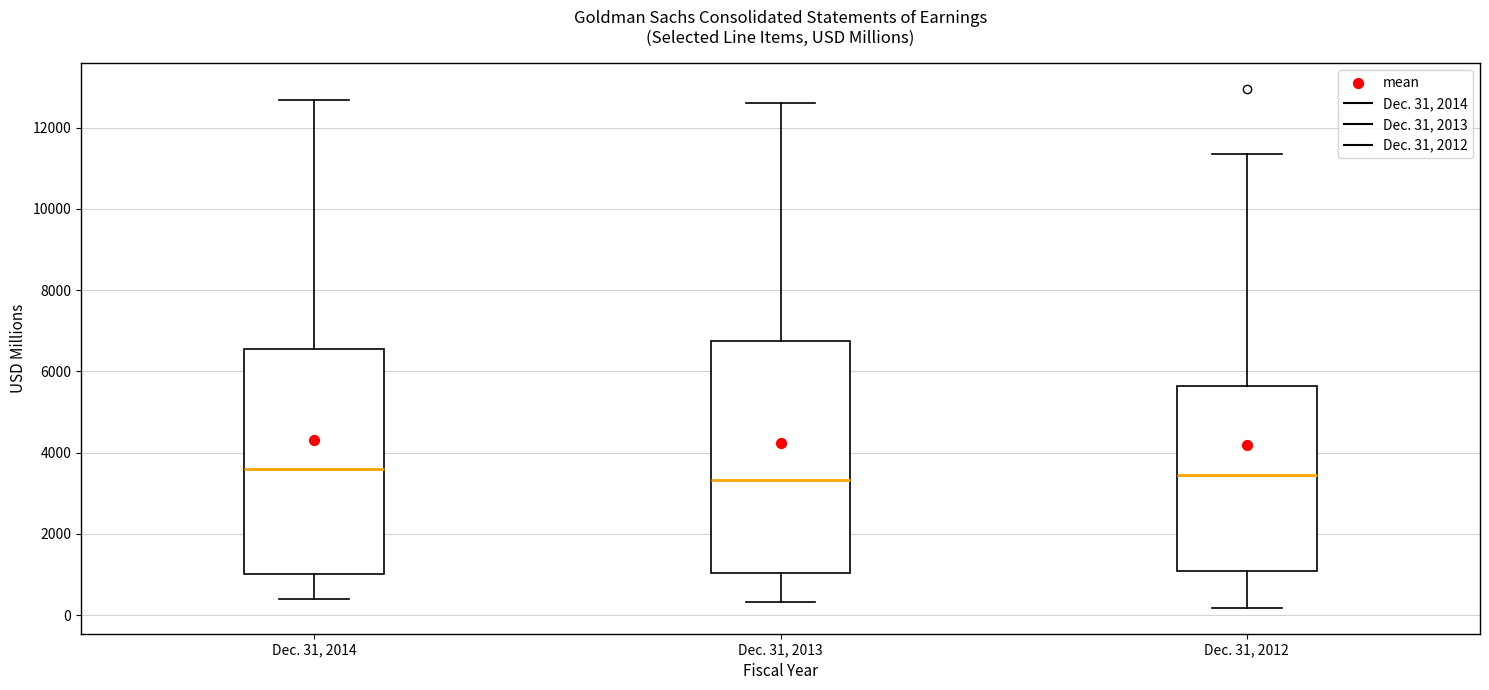

Where is the upper edge of the box for Dec. 31, 2012 on the y-axis? The values are not printed on the chart, so give them approximately, as read against the axis.

5600